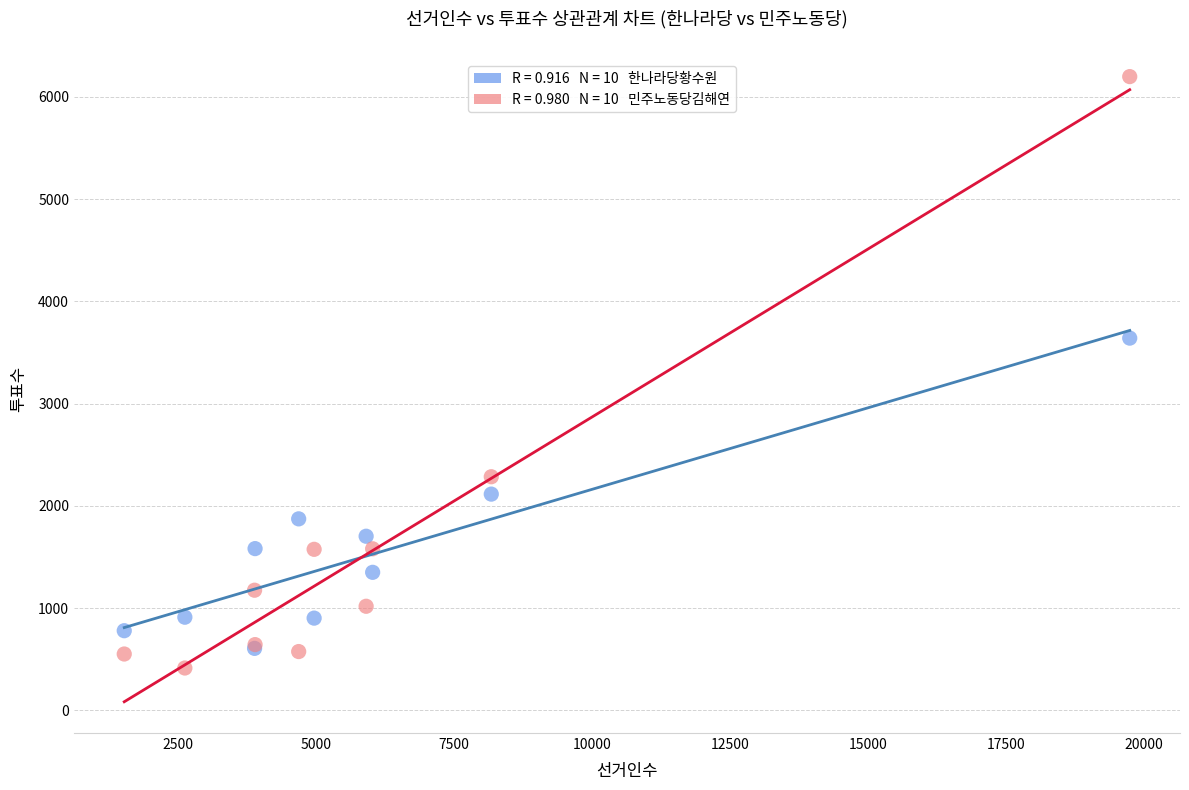

Across all series, what Y value is closest to 3305?

3640